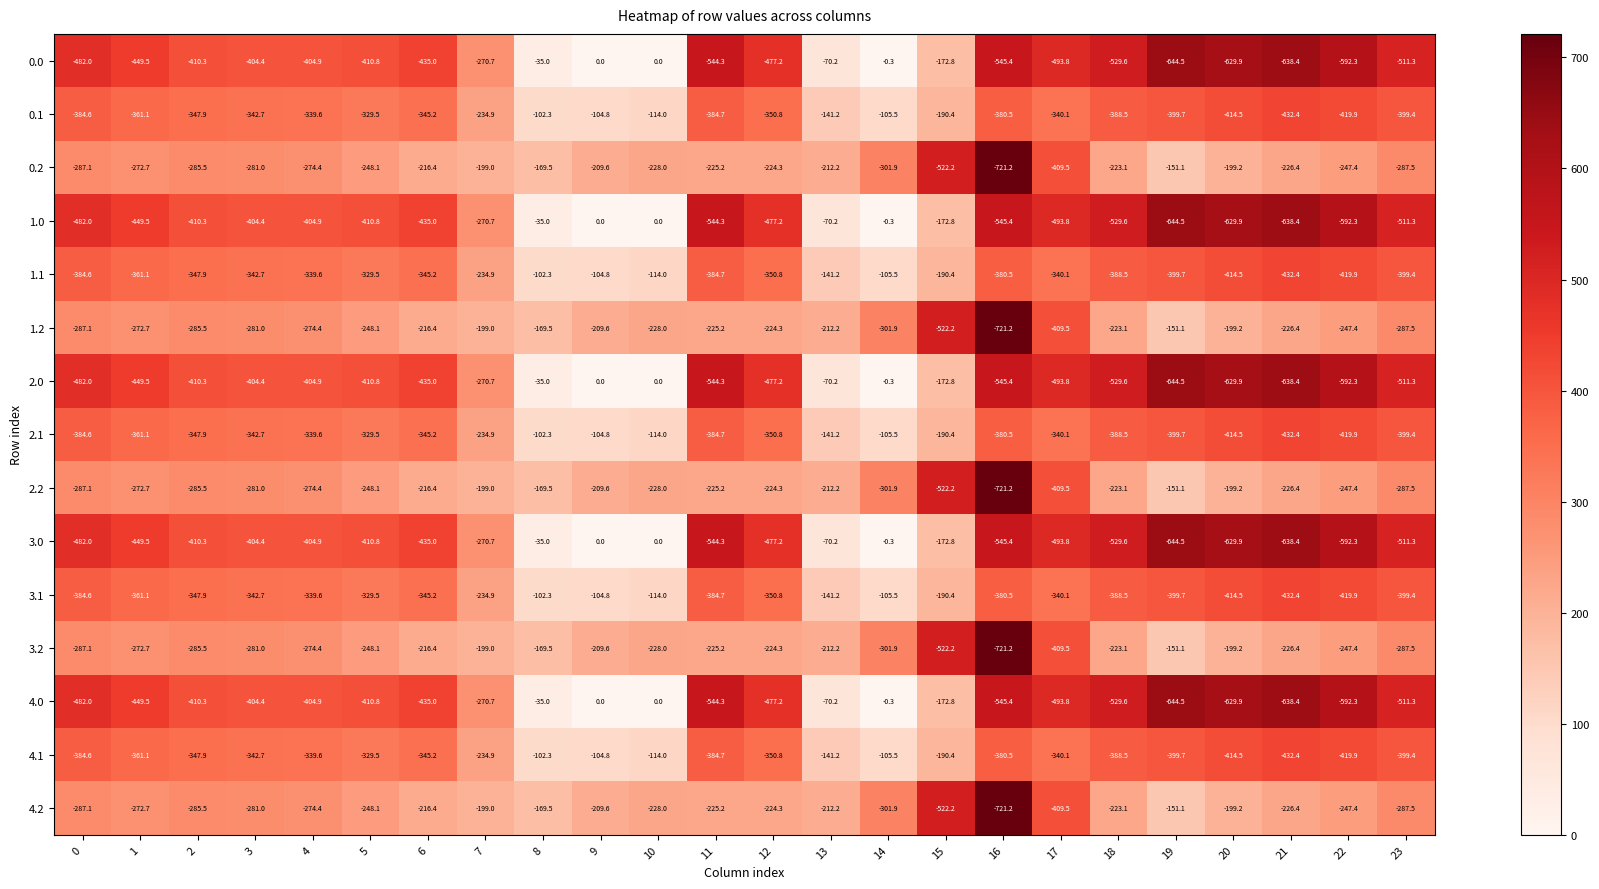

Is it true that 0.1 equals -186.6 at 11?

False